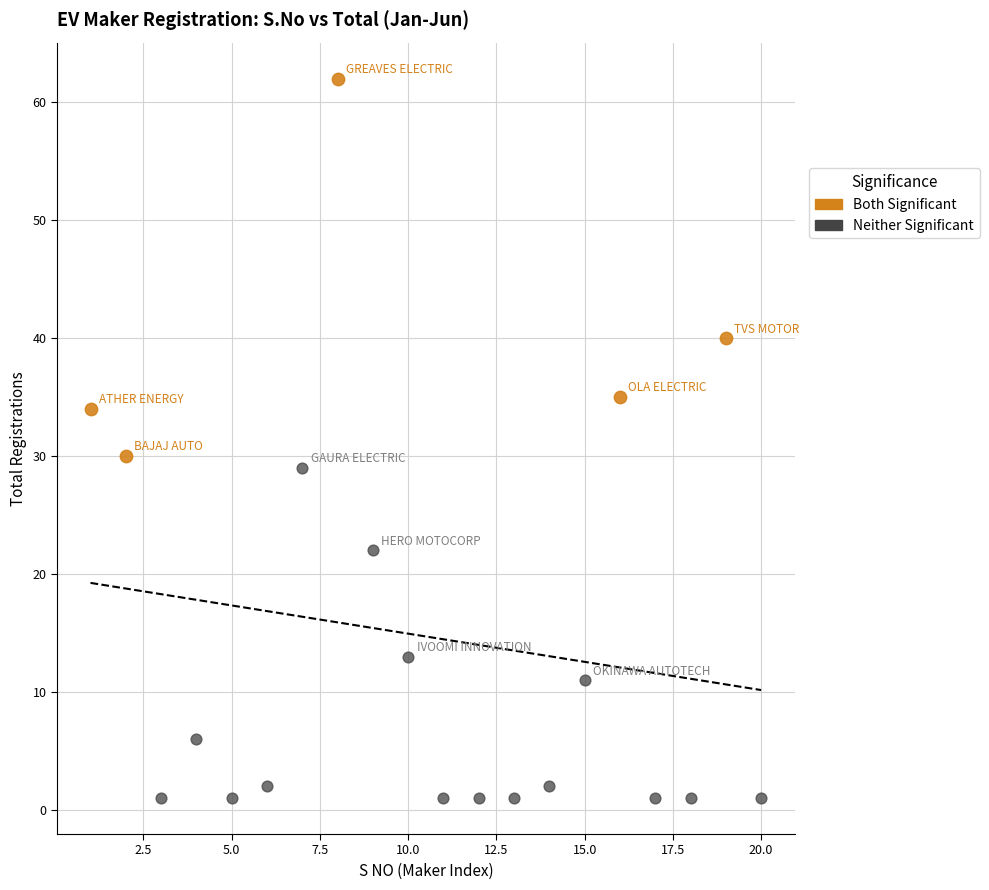

Which series contains the highest Y value?

Both Significant